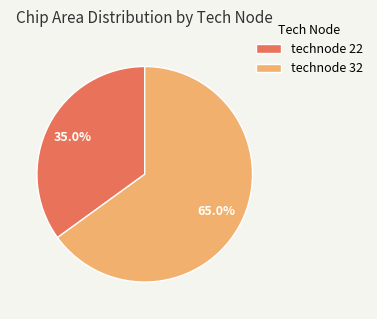

Rank the categories by value from lowest to highest.

technode 22, technode 32